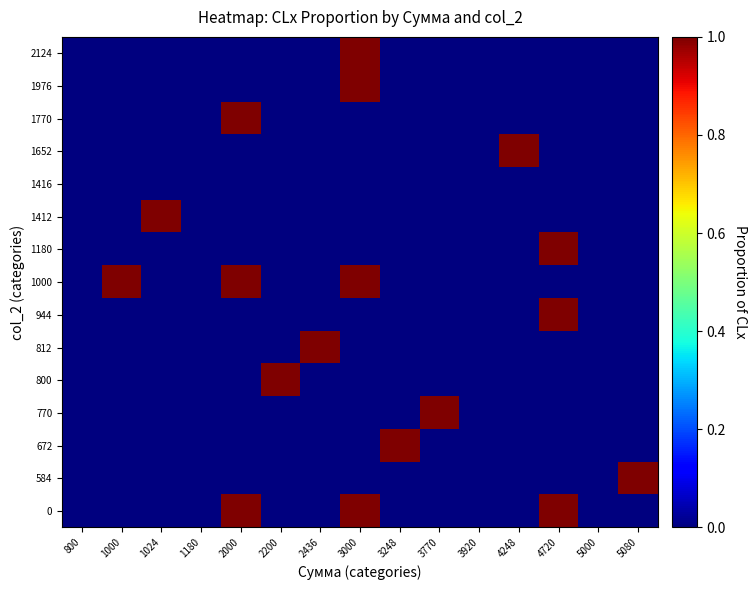

Reading left to right, extract all data points from this chart.

0: 800=0	1000=0	1024=0	1180=0	2000=1	2200=0	2436=0	3000=1	3248=0	3770=0	3920=0	4248=0	4720=1	5000=0	5080=0
584: 800=0	1000=0	1024=0	1180=0	2000=0	2200=0	2436=0	3000=0	3248=0	3770=0	3920=0	4248=0	4720=0	5000=0	5080=1
672: 800=0	1000=0	1024=0	1180=0	2000=0	2200=0	2436=0	3000=0	3248=1	3770=0	3920=0	4248=0	4720=0	5000=0	5080=0
770: 800=0	1000=0	1024=0	1180=0	2000=0	2200=0	2436=0	3000=0	3248=0	3770=1	3920=0	4248=0	4720=0	5000=0	5080=0
800: 800=0	1000=0	1024=0	1180=0	2000=0	2200=1	2436=0	3000=0	3248=0	3770=0	3920=0	4248=0	4720=0	5000=0	5080=0
812: 800=0	1000=0	1024=0	1180=0	2000=0	2200=0	2436=1	3000=0	3248=0	3770=0	3920=0	4248=0	4720=0	5000=0	5080=0
944: 800=0	1000=0	1024=0	1180=0	2000=0	2200=0	2436=0	3000=0	3248=0	3770=0	3920=0	4248=0	4720=1	5000=0	5080=0
1000: 800=0	1000=1	1024=0	1180=0	2000=1	2200=0	2436=0	3000=1	3248=0	3770=0	3920=0	4248=0	4720=0	5000=0	5080=0
1180: 800=0	1000=0	1024=0	1180=0	2000=0	2200=0	2436=0	3000=0	3248=0	3770=0	3920=0	4248=0	4720=1	5000=0	5080=0
1412: 800=0	1000=0	1024=1	1180=0	2000=0	2200=0	2436=0	3000=0	3248=0	3770=0	3920=0	4248=0	4720=0	5000=0	5080=0
1416: 800=0	1000=0	1024=0	1180=0	2000=0	2200=0	2436=0	3000=0	3248=0	3770=0	3920=0	4248=0	4720=0	5000=0	5080=0
1652: 800=0	1000=0	1024=0	1180=0	2000=0	2200=0	2436=0	3000=0	3248=0	3770=0	3920=0	4248=1	4720=0	5000=0	5080=0
1770: 800=0	1000=0	1024=0	1180=0	2000=1	2200=0	2436=0	3000=0	3248=0	3770=0	3920=0	4248=0	4720=0	5000=0	5080=0
1976: 800=0	1000=0	1024=0	1180=0	2000=0	2200=0	2436=0	3000=1	3248=0	3770=0	3920=0	4248=0	4720=0	5000=0	5080=0
2124: 800=0	1000=0	1024=0	1180=0	2000=0	2200=0	2436=0	3000=1	3248=0	3770=0	3920=0	4248=0	4720=0	5000=0	5080=0